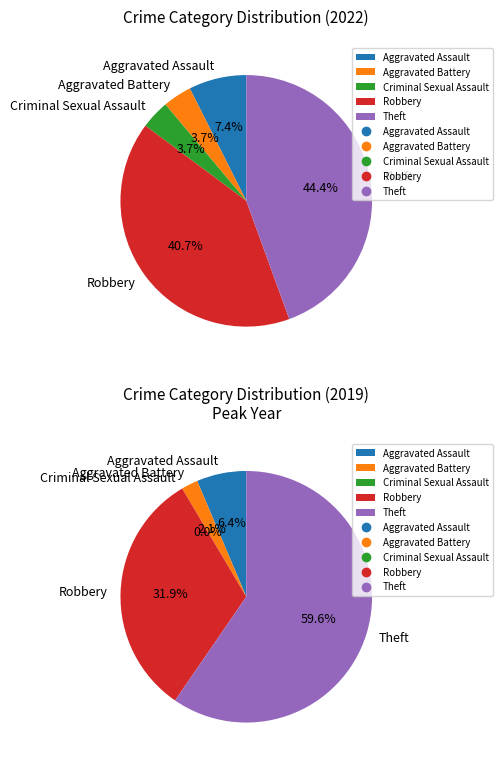

To the nearest percent, what is the combined percentage of Robbery and Criminal Sexual Assault?

44%